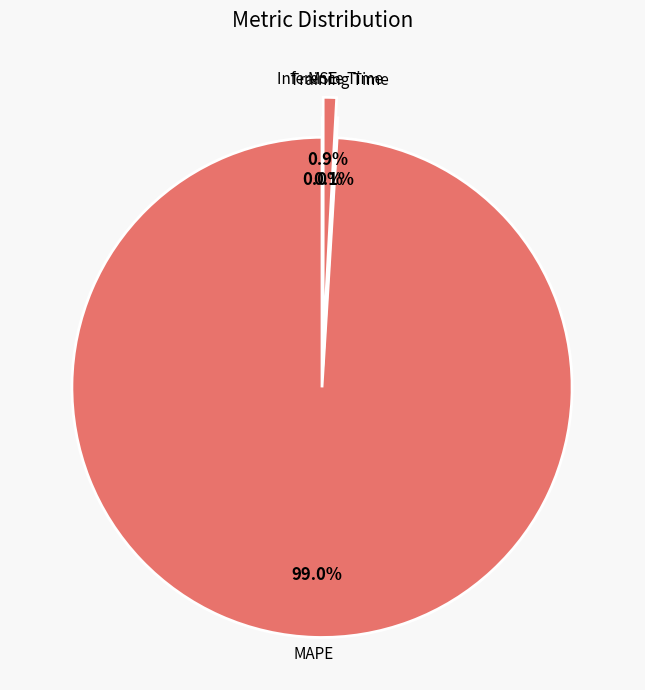

To the nearest percent, what is the difference between the largest and smallest slice percentages?

99%